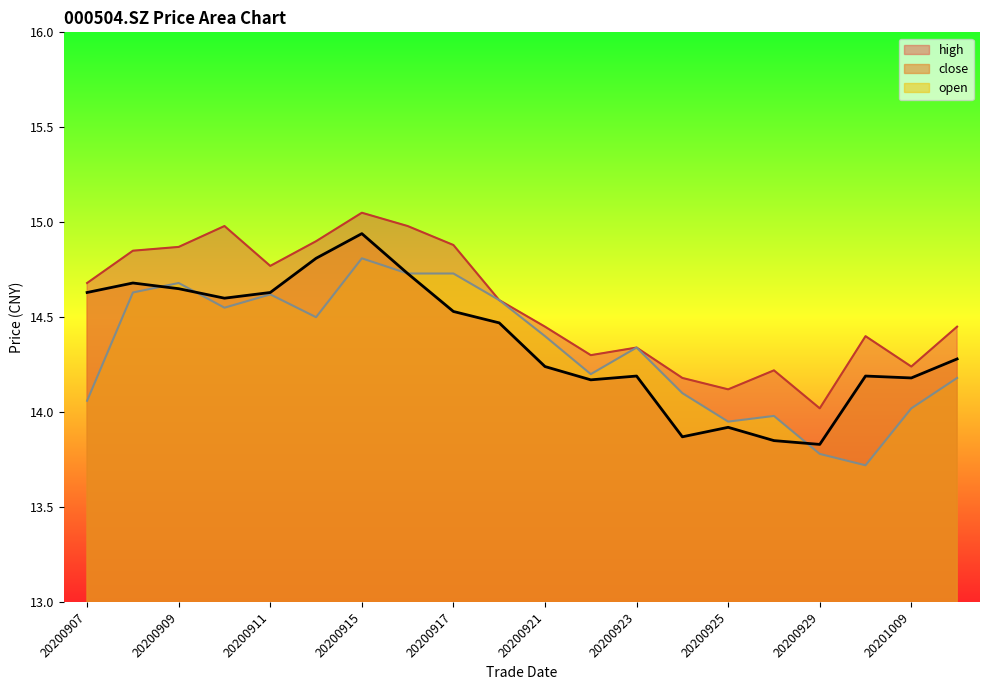

Does the chart have visible grid lines?

No